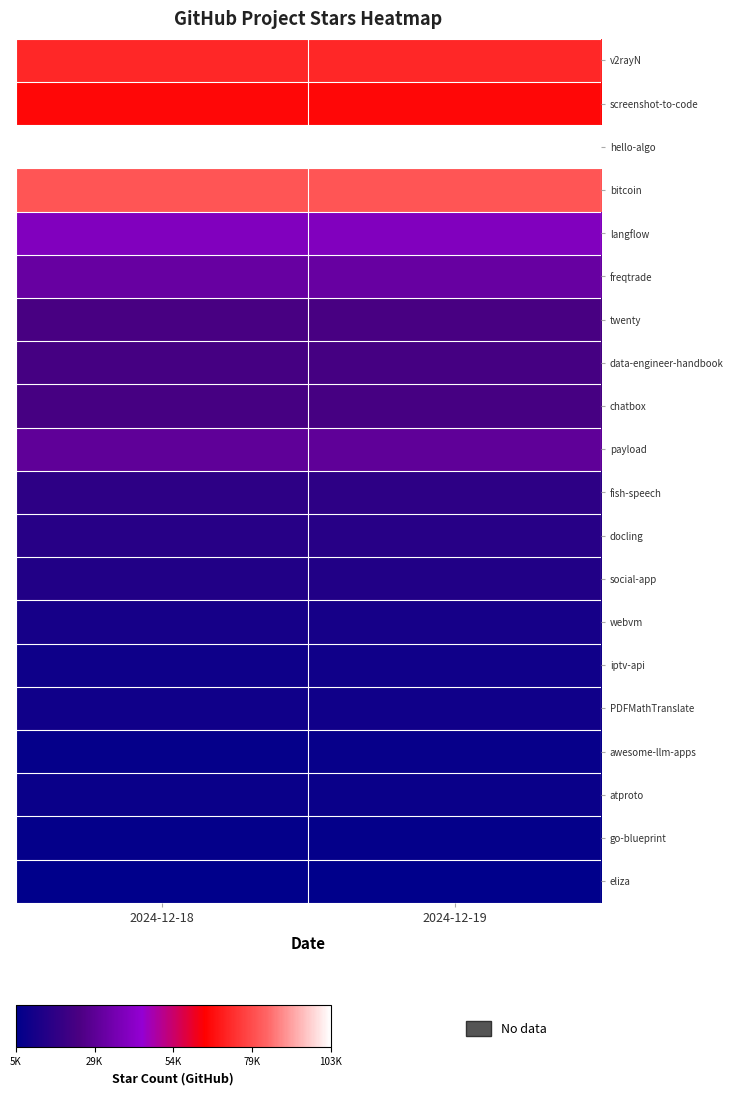

At how many categories does at least one series exceed 69956?

2